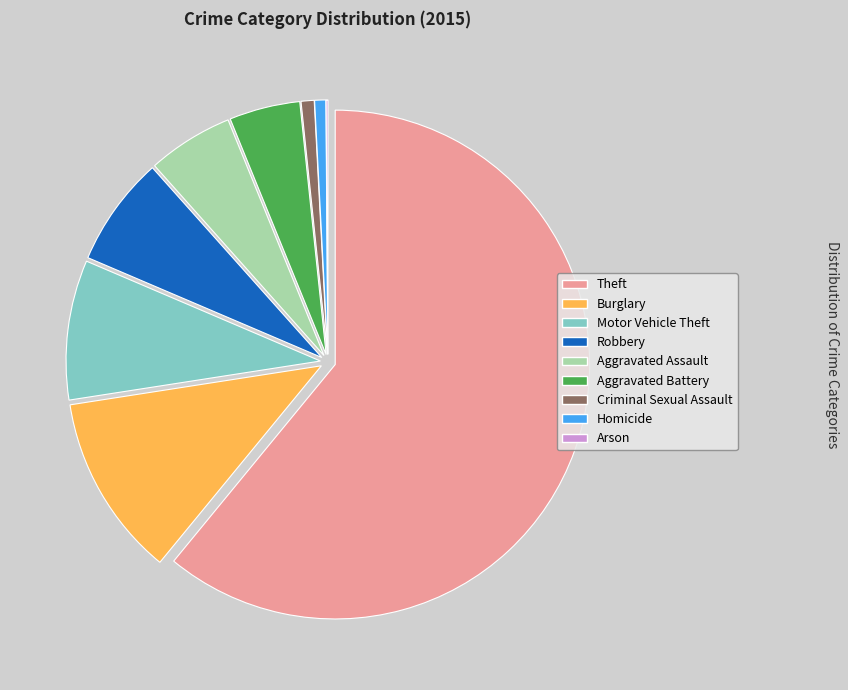

Which slice represents more than half of the pie?

Theft